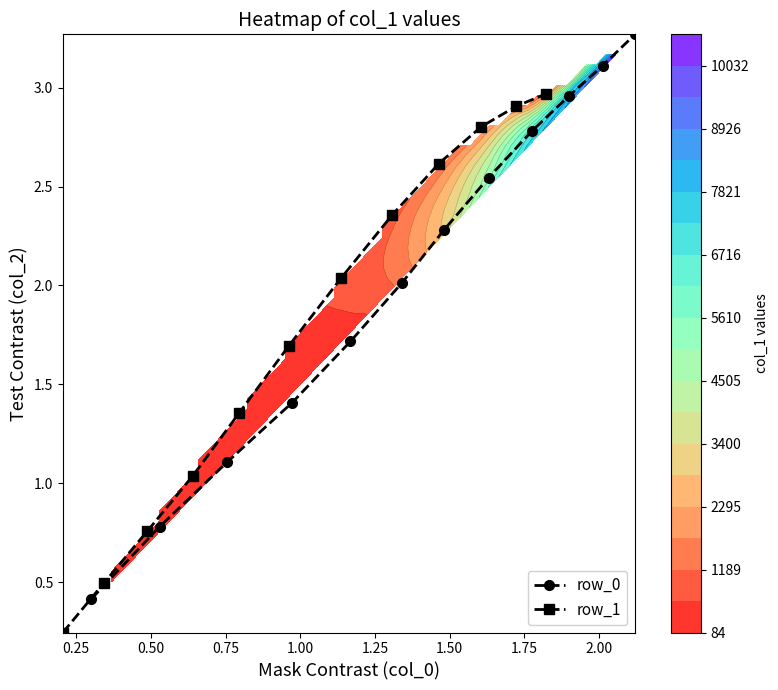

What is the minimum value shown in the chart?

0.2